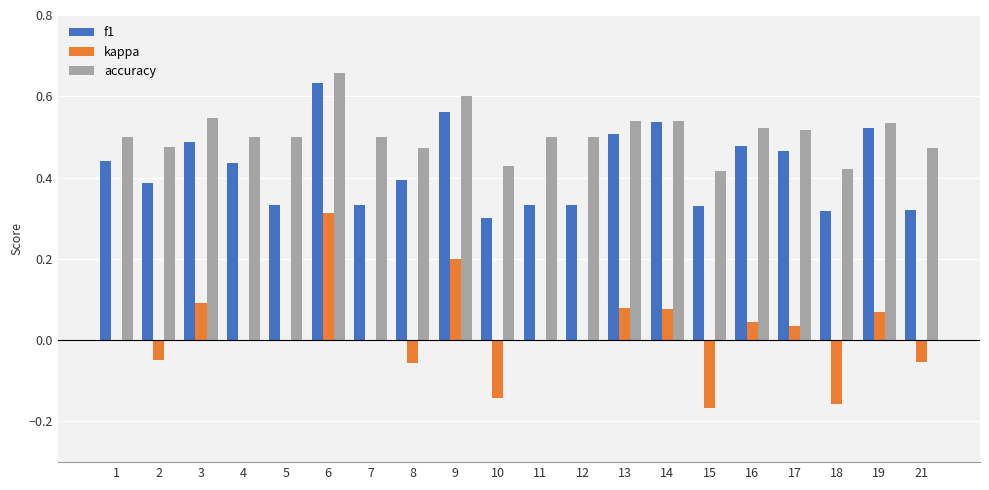

Which series changed the most between 9 and 18?

kappa